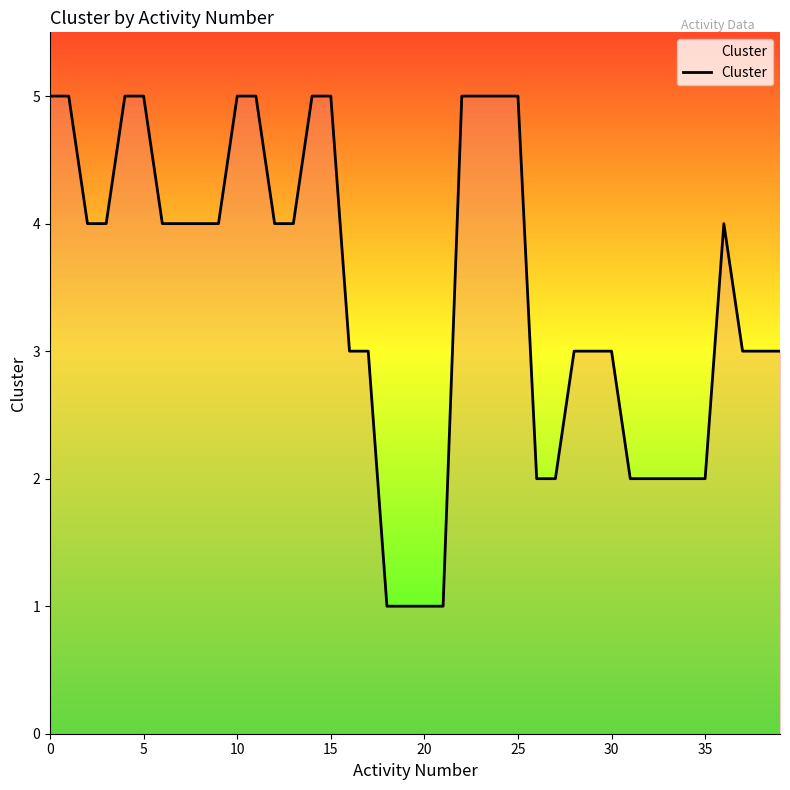

What is the difference between the maximum and minimum values?

4